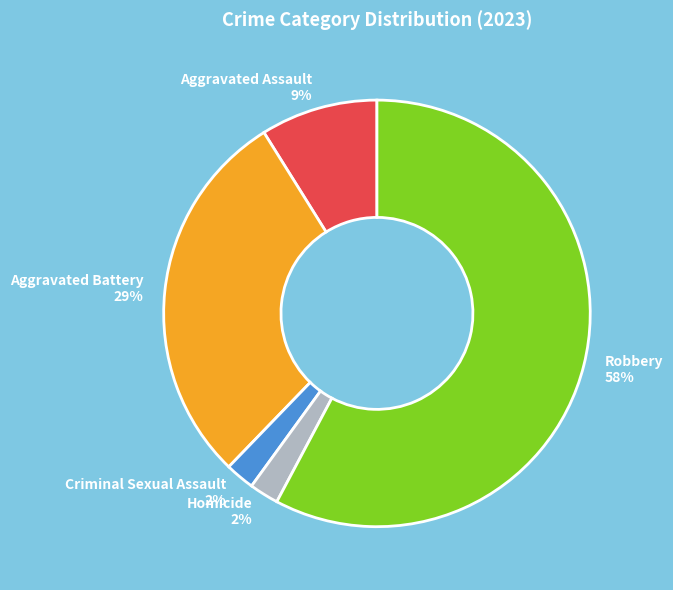

How many slices are in this pie chart?

5